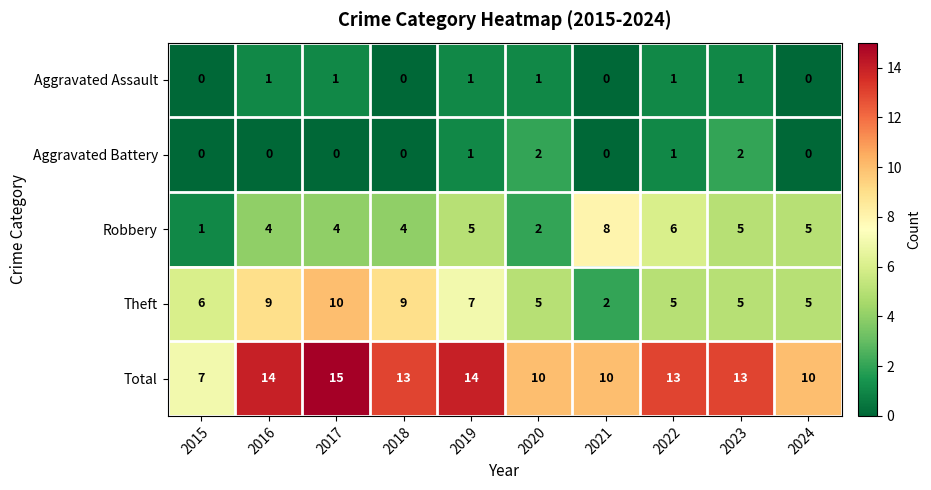

The value of Theft at 2020 is 1. True or false?

False